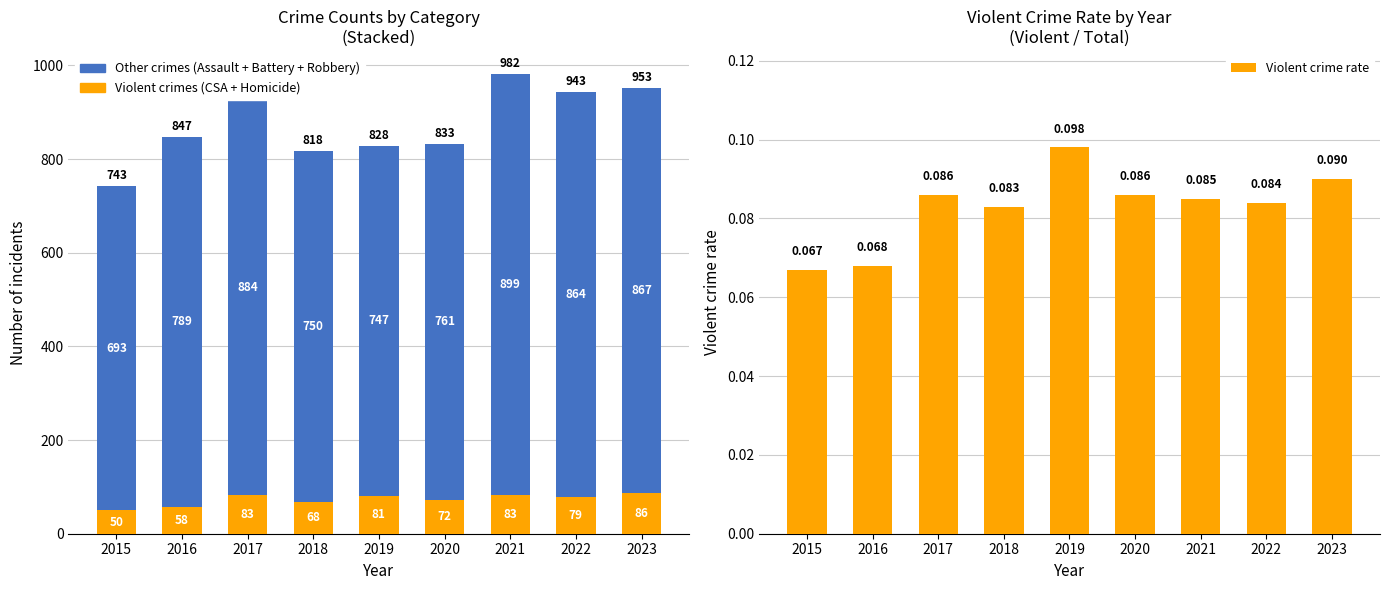

Reading left to right, what are all the values shown in this chart?

Violent crimes
(CSA + Homicide): 2015=50.0	2016=58.0	2017=83.0	2018=68.0	2019=81.0	2020=72.0	2021=83.0	2022=79.0	2023=86.0
Other crimes
(Assault + Battery + Robbery): 2015=693.0	2016=789.0	2017=884.0	2018=750.0	2019=747.0	2020=761.0	2021=899.0	2022=864.0	2023=867.0
Violent crime rate: 2015=0.1	2016=0.1	2017=0.1	2018=0.1	2019=0.1	2020=0.1	2021=0.1	2022=0.1	2023=0.1